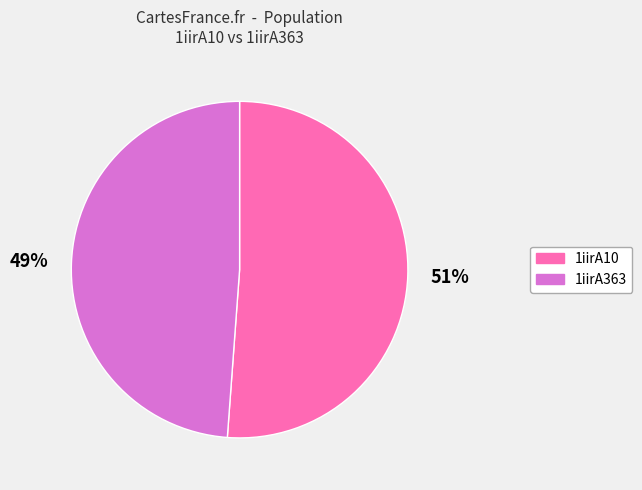

What percentage is the 1iirA363 slice, to the nearest percent?

49%